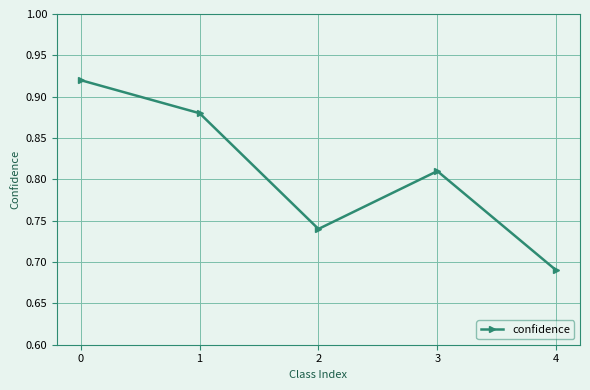

List the labels in order of value, largest first.

0, 1, 3, 2, 4